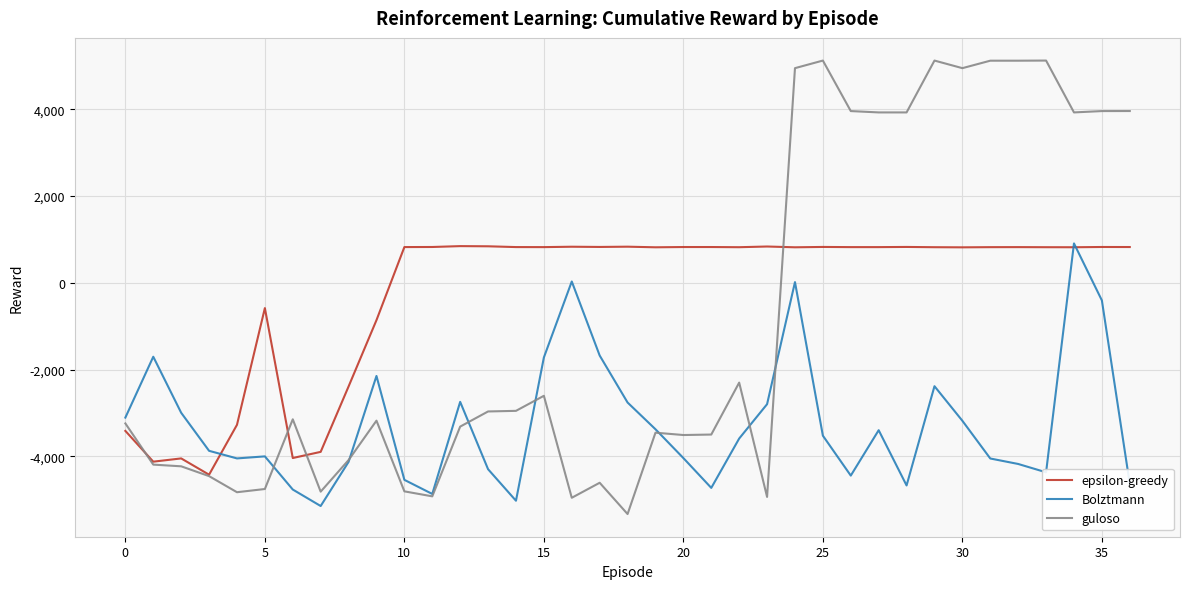

Rank the series by their average value, from highest to lowest.

epsilon-greedy, guloso, Bolztmann